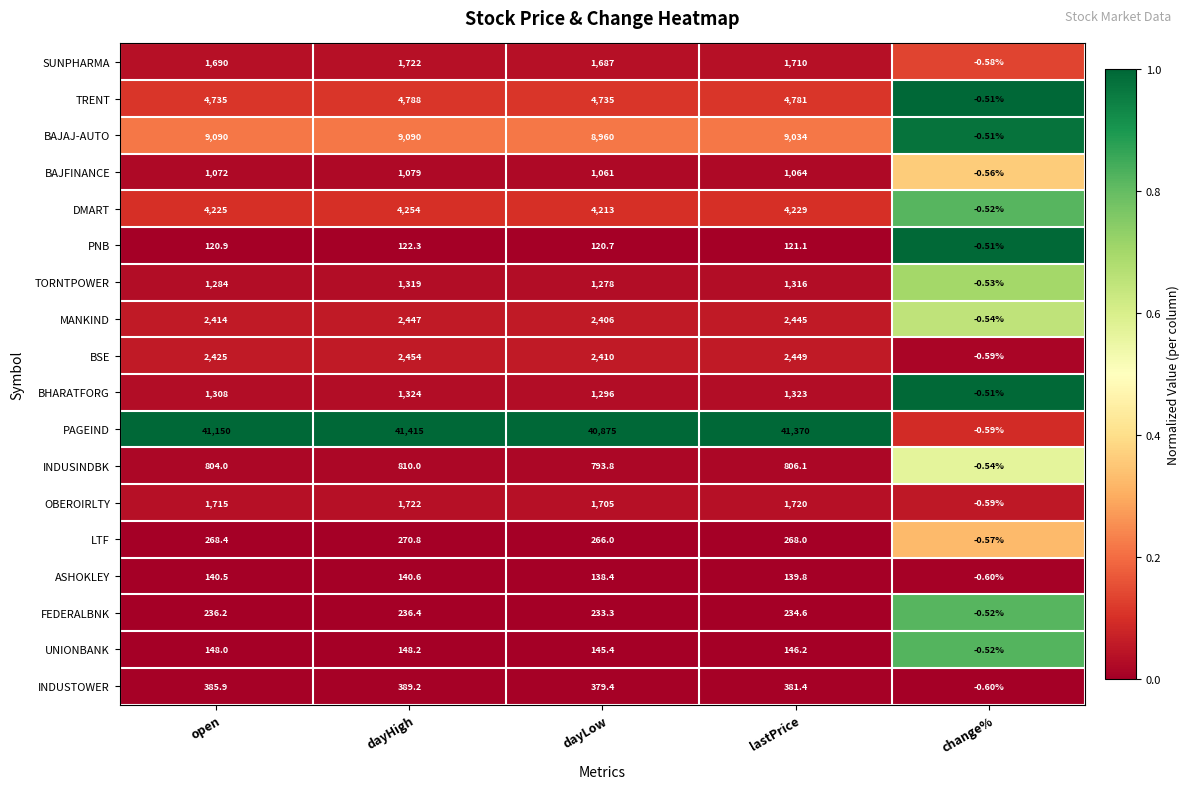

Which series has the largest total across all categories?

PAGEIND